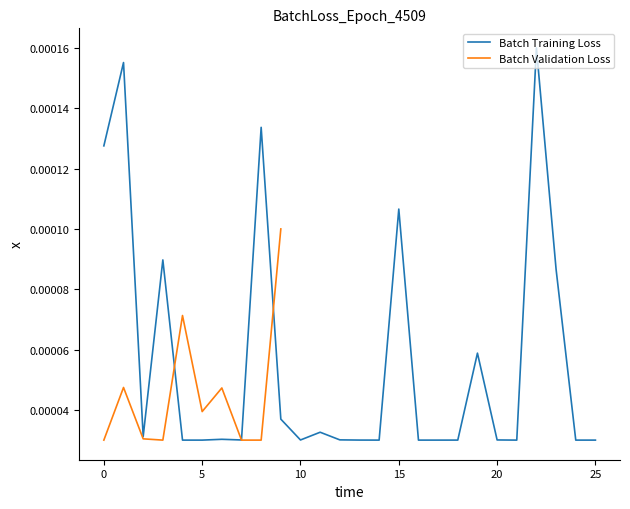

How many interior local peaks (higher than both neighbors) does the data have?

8